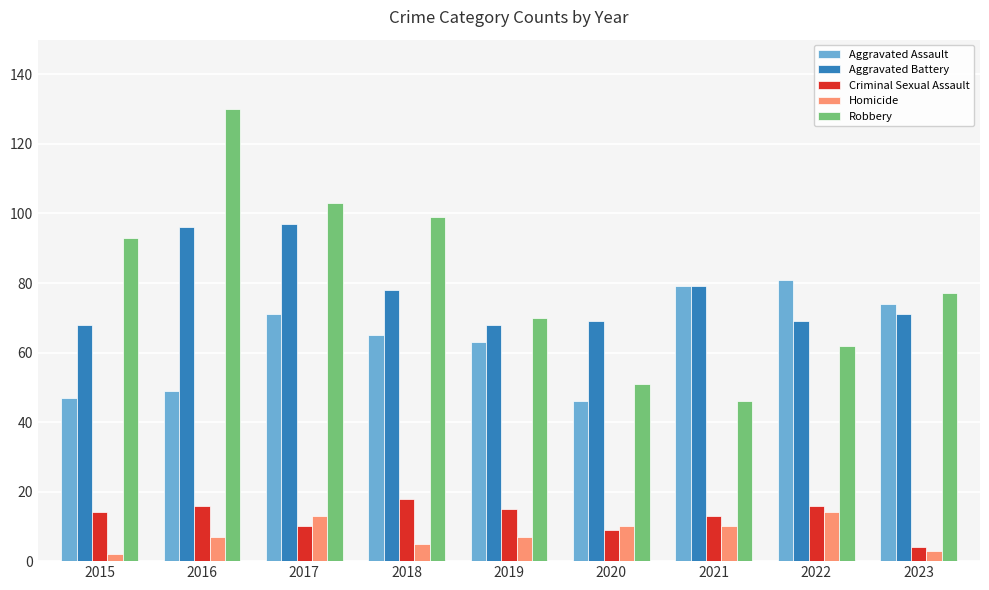

Reading left to right, what are all the values shown in this chart?

Aggravated Assault: 2015=47	2016=49	2017=71	2018=65	2019=63	2020=46	2021=79	2022=81	2023=74
Aggravated Battery: 2015=68	2016=96	2017=97	2018=78	2019=68	2020=69	2021=79	2022=69	2023=71
Criminal Sexual Assault: 2015=14	2016=16	2017=10	2018=18	2019=15	2020=9	2021=13	2022=16	2023=4
Homicide: 2015=2	2016=7	2017=13	2018=5	2019=7	2020=10	2021=10	2022=14	2023=3
Robbery: 2015=93	2016=130	2017=103	2018=99	2019=70	2020=51	2021=46	2022=62	2023=77